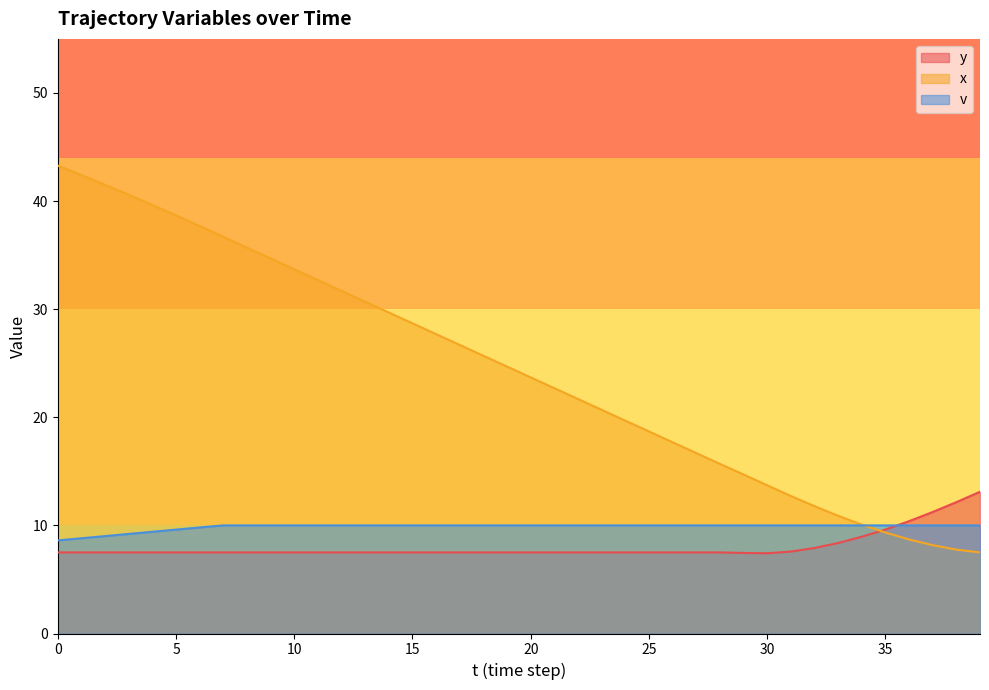

Which series has the largest range (max minus min)?

x